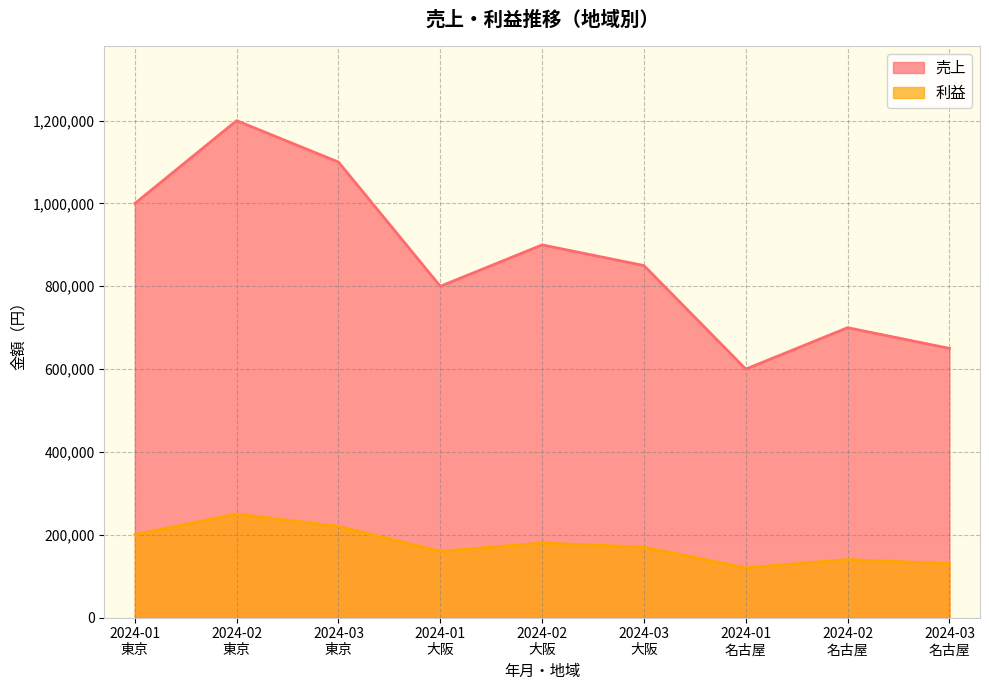

Which series has the largest range (max minus min)?

売上